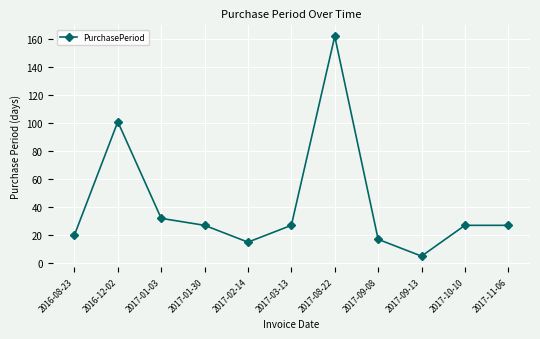

Between 2017-01-30 and 2017-09-08, which is larger?

2017-01-30